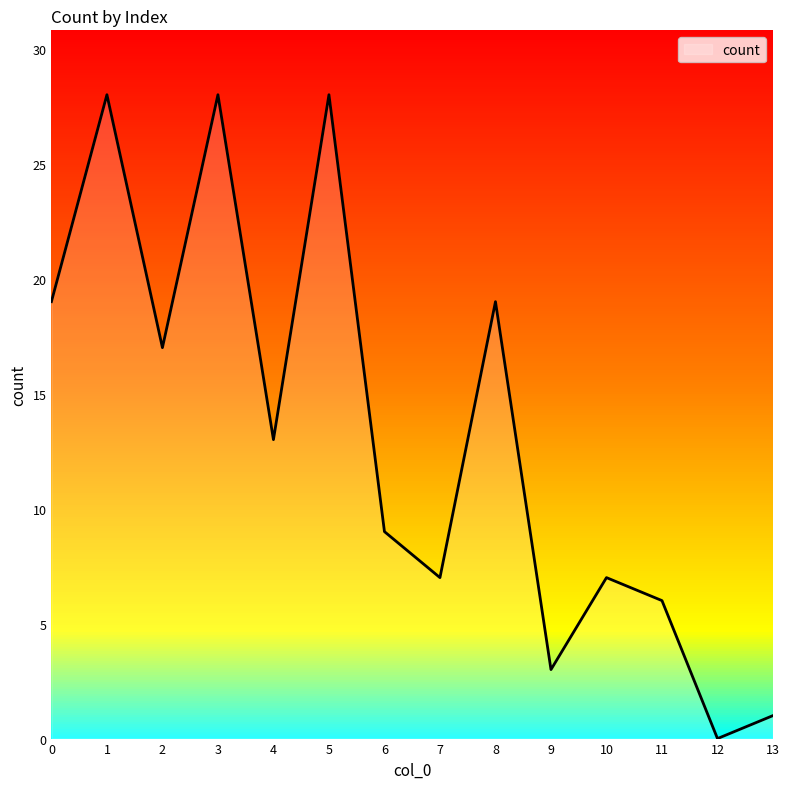

What is the maximum value shown in the chart?

28